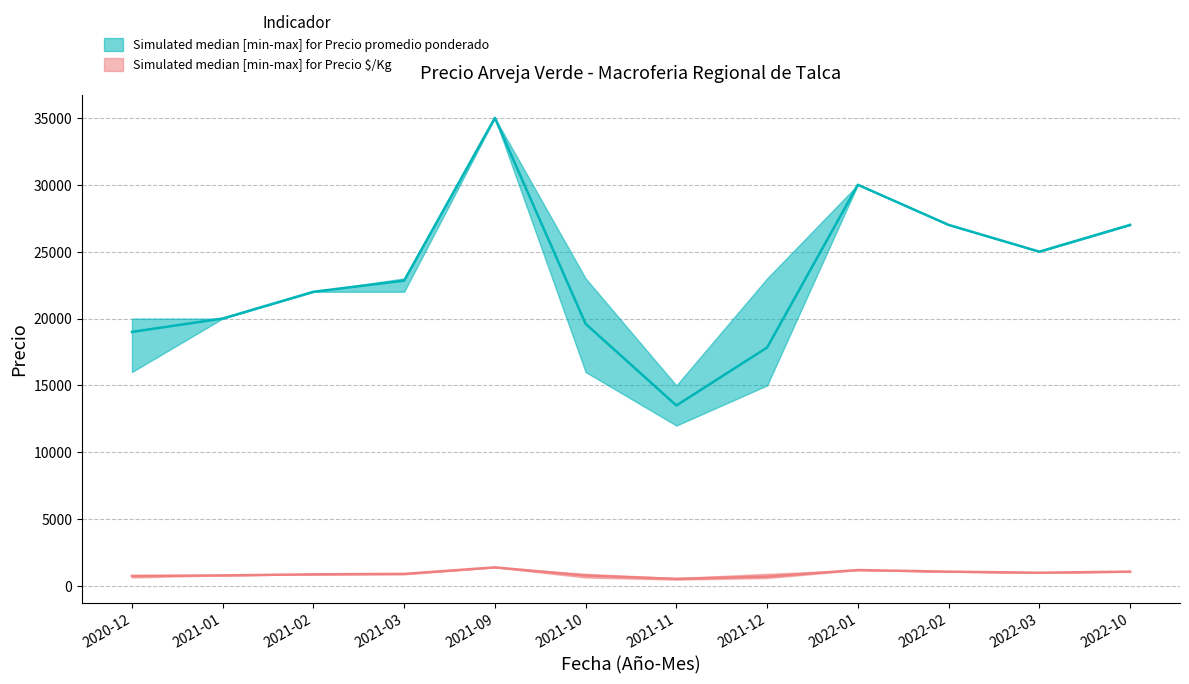

Is it true that Precio promedio ponderado equals 22833 at 2021-03?

True